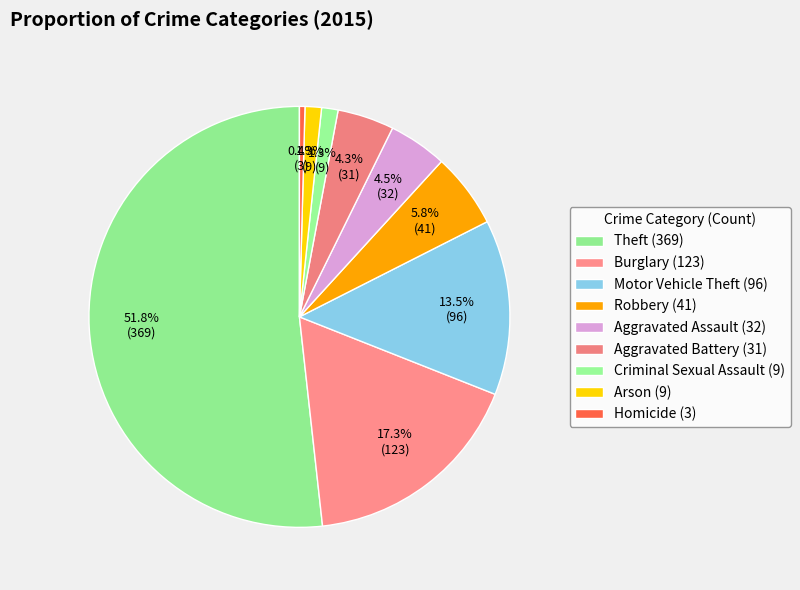

What is the total percentage of Motor Vehicle Theft and Arson?

14.7%